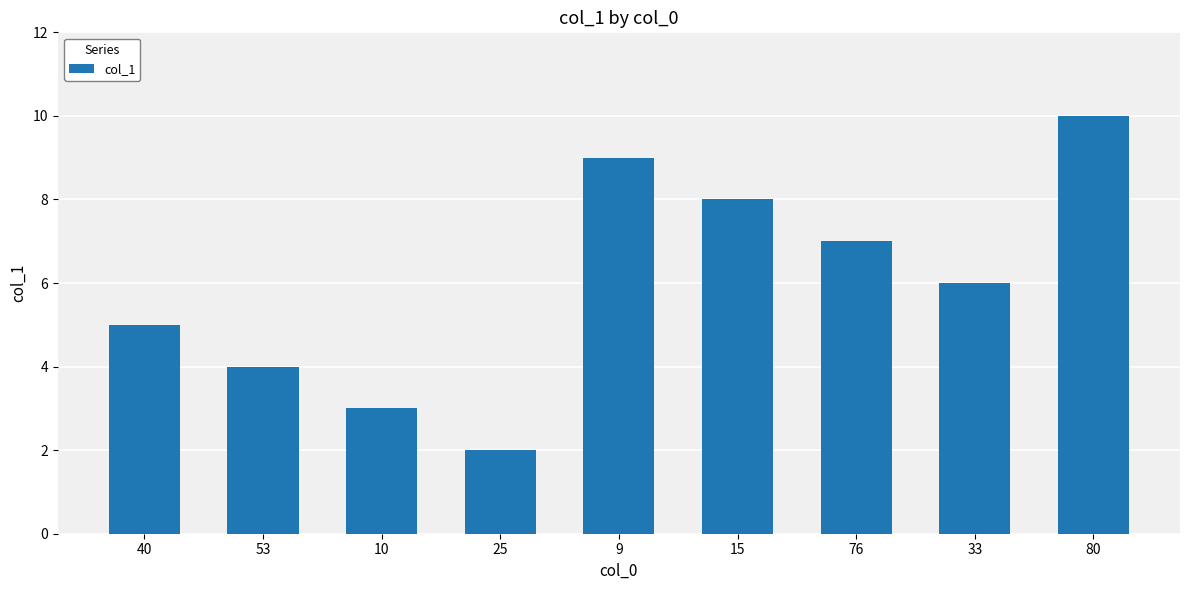

True or false: the data shows 4 at 53.

True